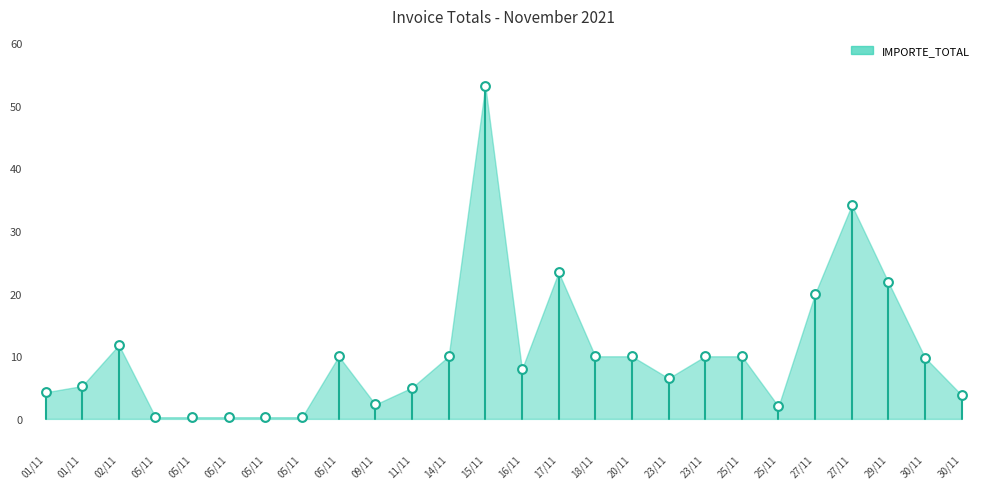

What Y value in the scatter plot is closest to 26?

23.4